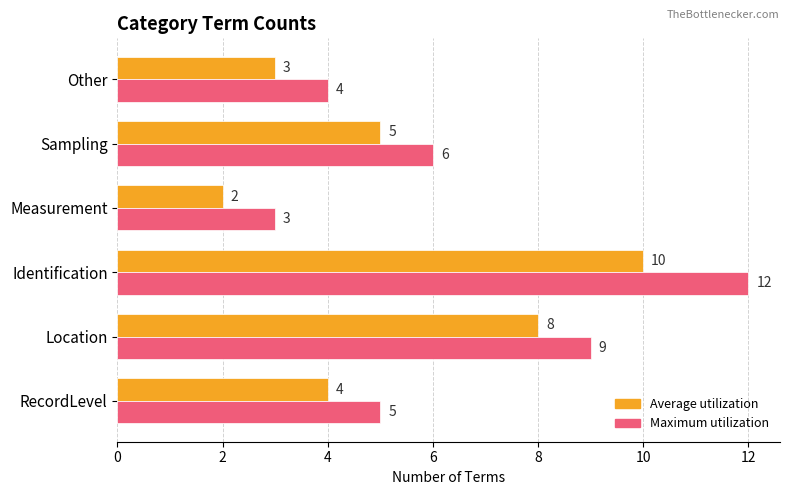

Where is Average utilization nearest to the value 6?

Sampling